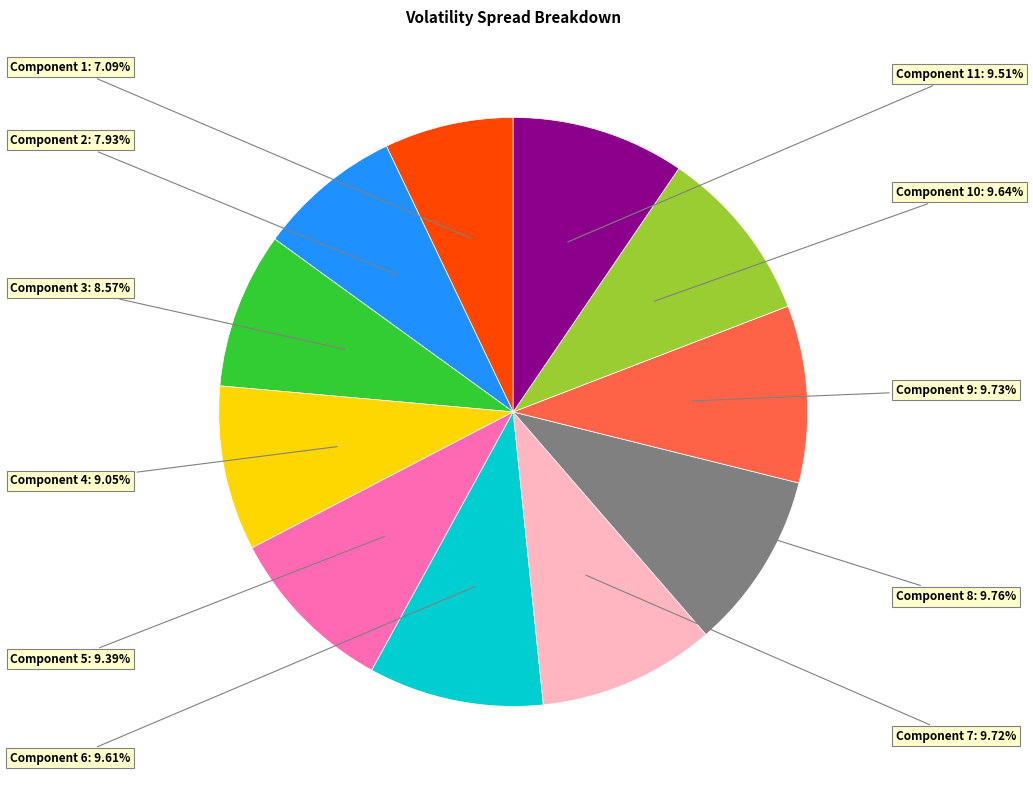

Is there any slice that represents more than half of the pie?

No